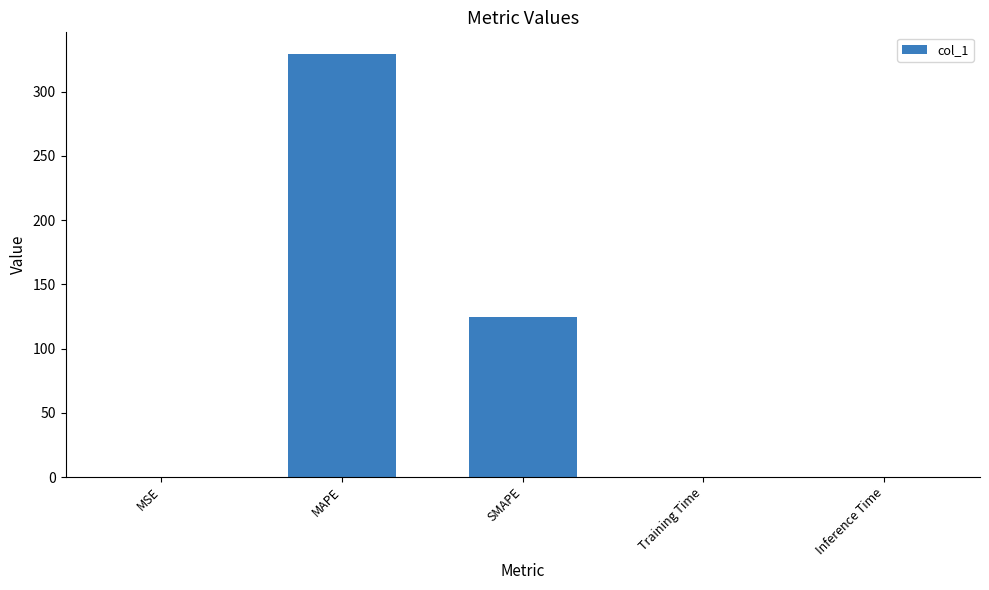

Which label corresponds to the largest value in the chart?

MAPE